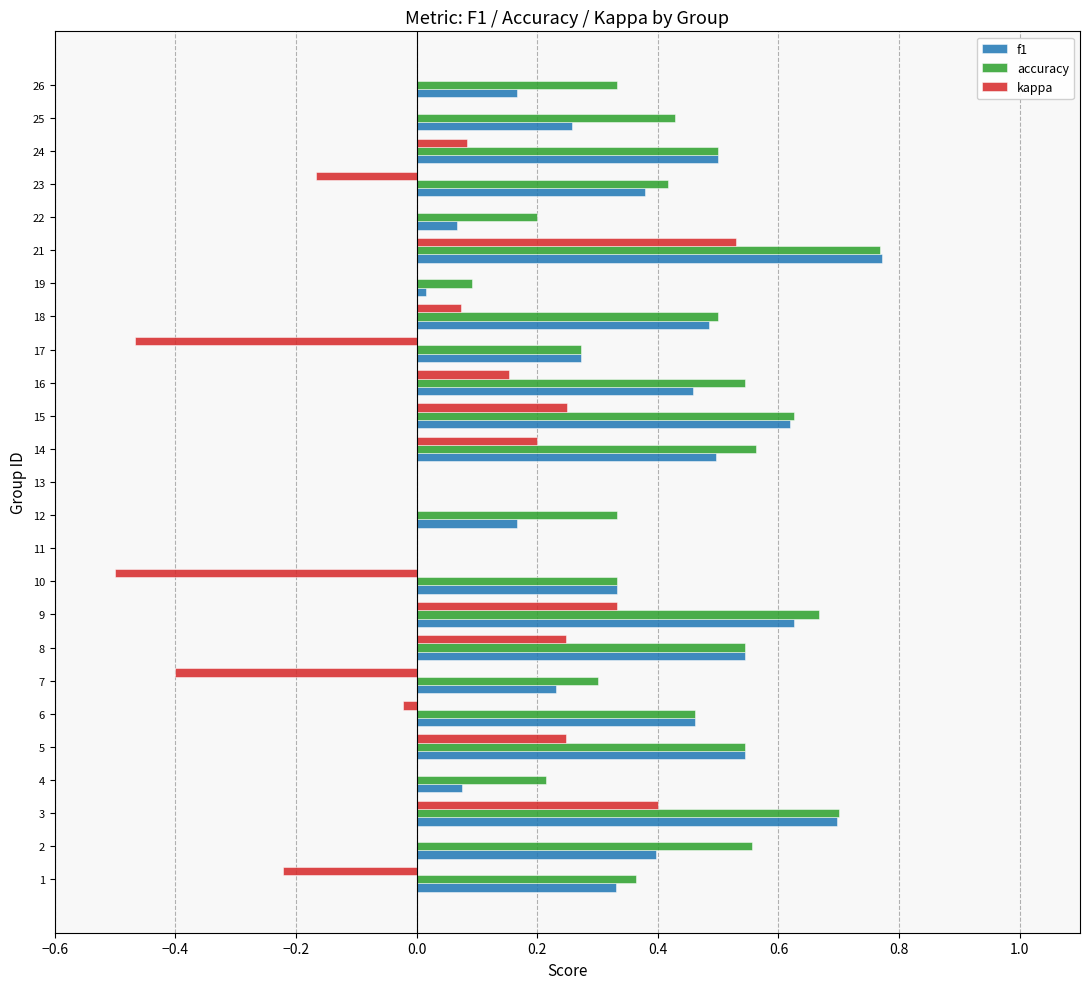

At which category is the sum across all series the highest?

21